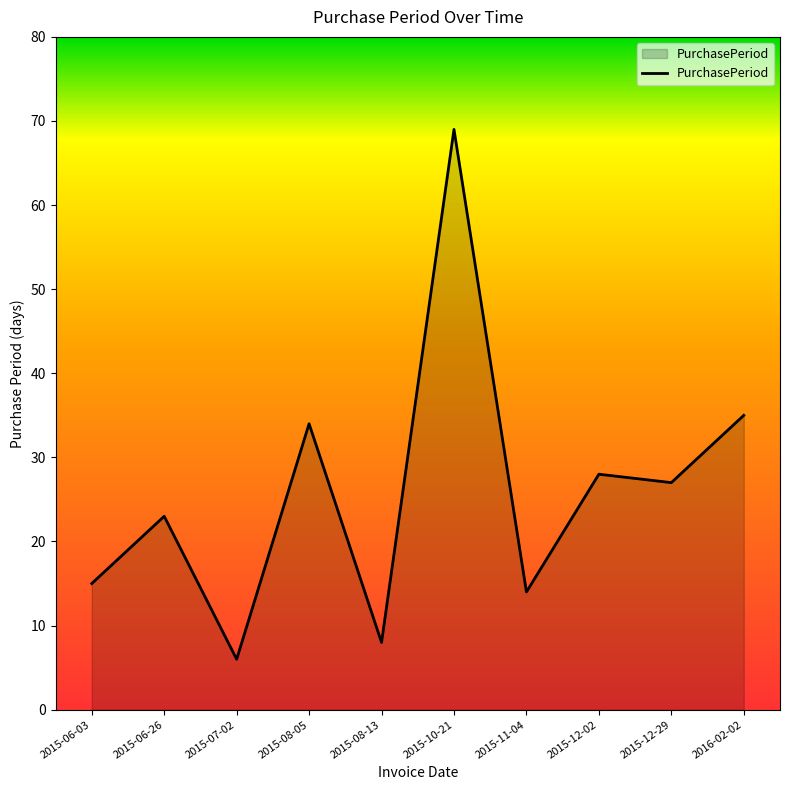

Reading left to right, what are all the values shown in this chart?

2015-06-03=15	2015-06-26=23	2015-07-02=6	2015-08-05=34	2015-08-13=8	2015-10-21=69	2015-11-04=14	2015-12-02=28	2015-12-29=27	2016-02-02=35